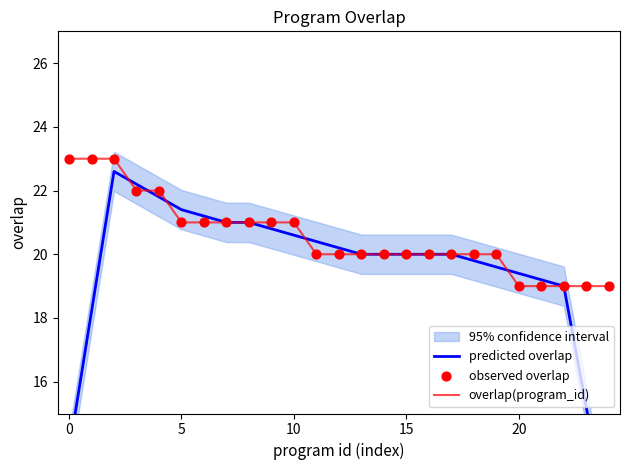

Which series has the widest spread of Y values?

predicted overlap